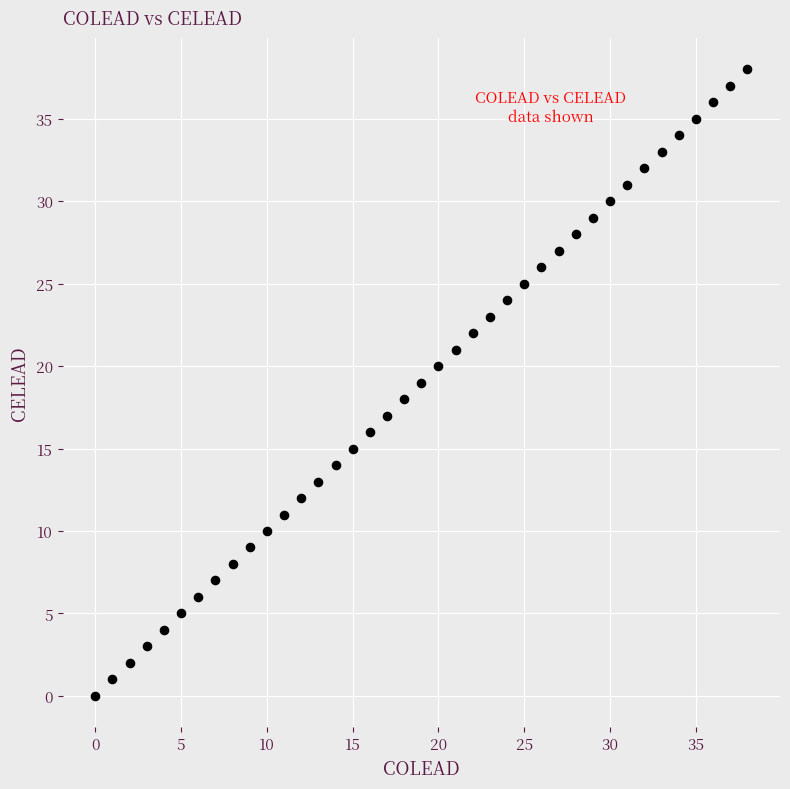

What is the range of Y values (max minus min)?

38